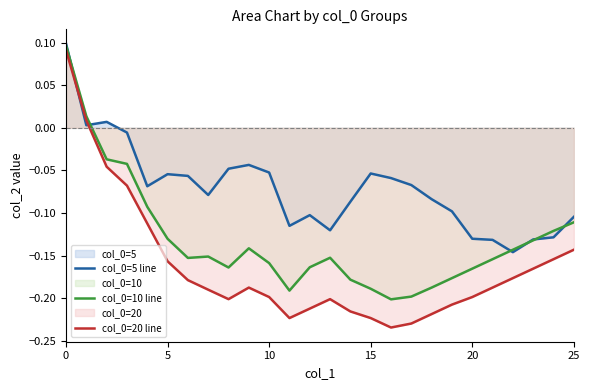

True or false: col_0=20 line and col_0=10 line cross at least once.

False